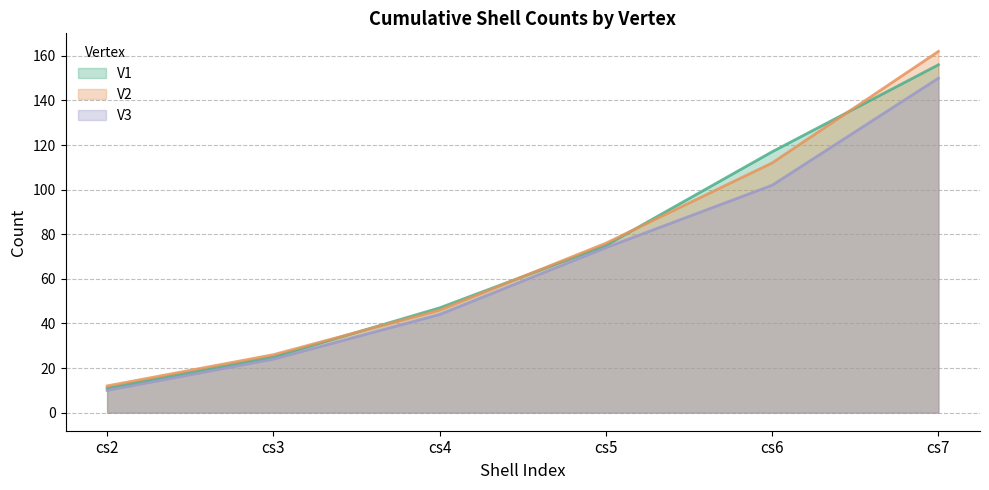

True or false: V3 has a value of 102 at cs6.

True